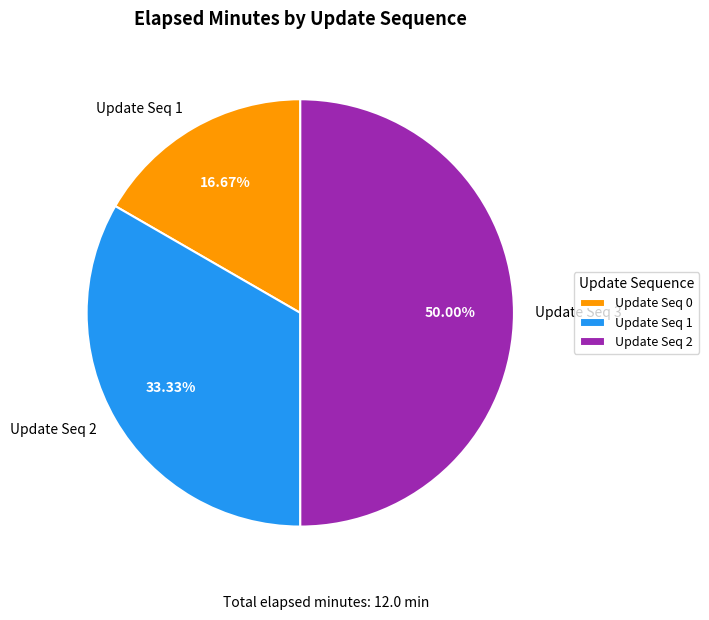

Is Update Seq 1 the majority of the pie?

No